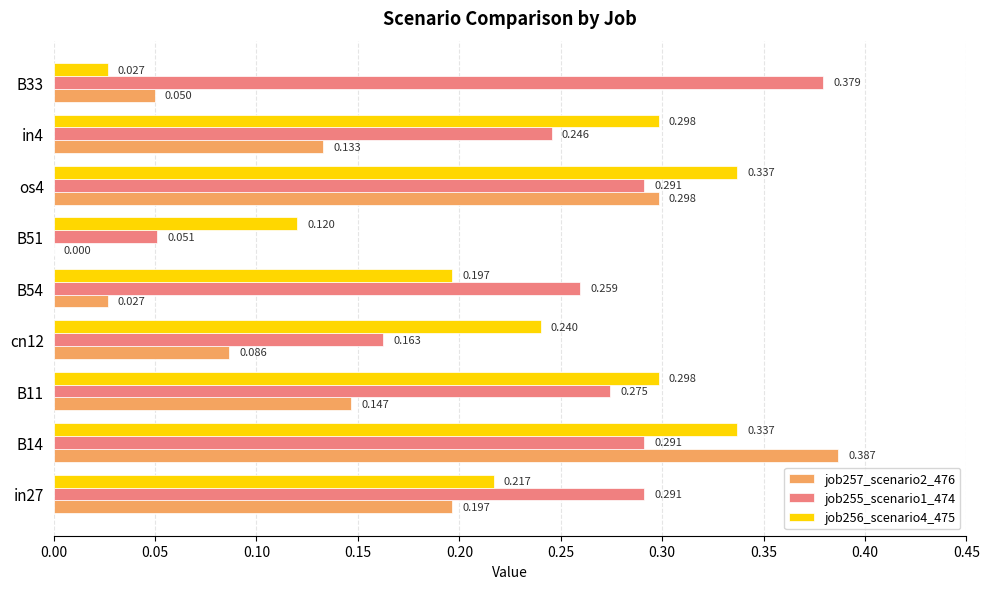

Is the value of job257_scenario2_476 at B54 greater than the value of job256_scenario4_475 at B54?

No